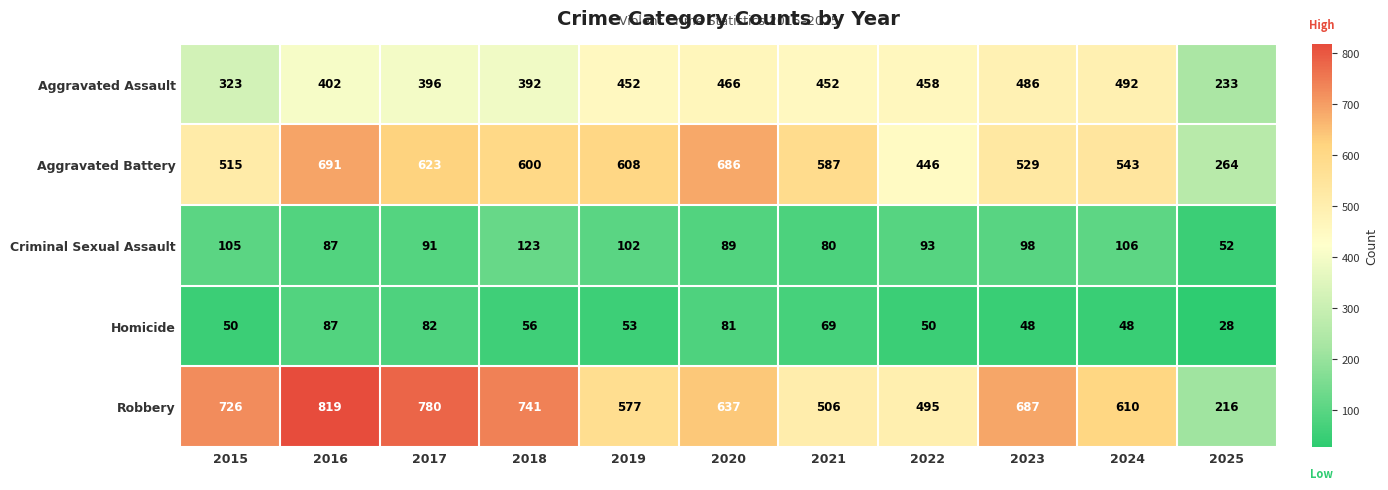

What is the difference between the Robbery values at 2017 and 2015?

54